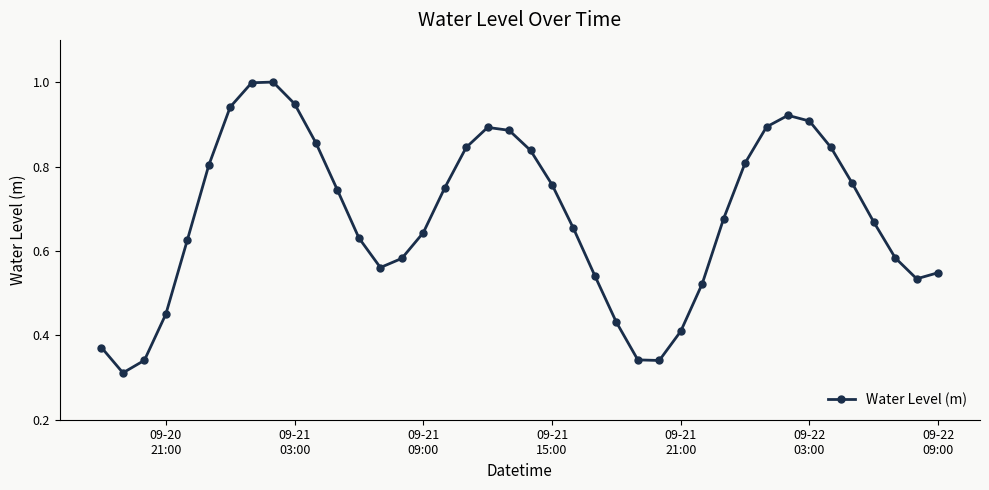

What is the sum of all values?

27.2